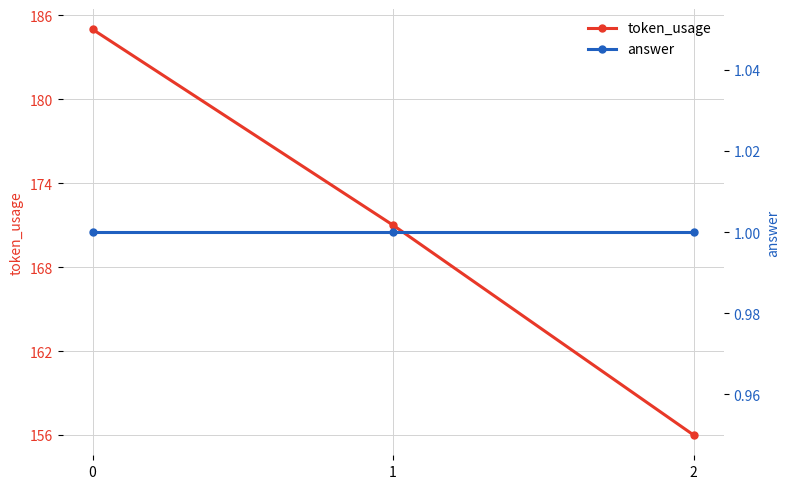

Is it true that answer equals 1 at 0?

True